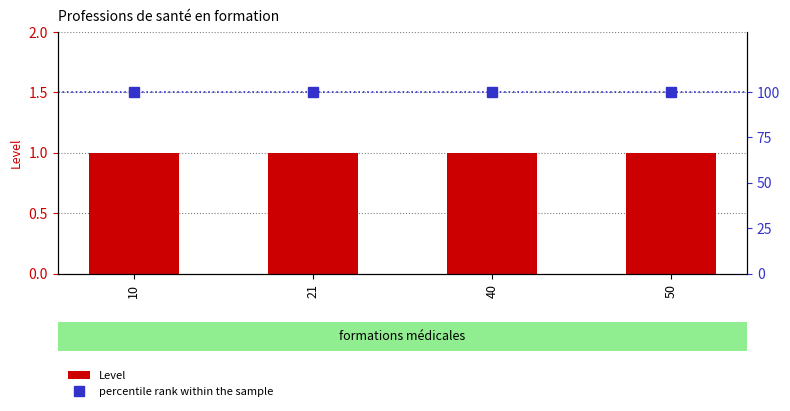

What is the sum of all percentile rank within the sample values?

400